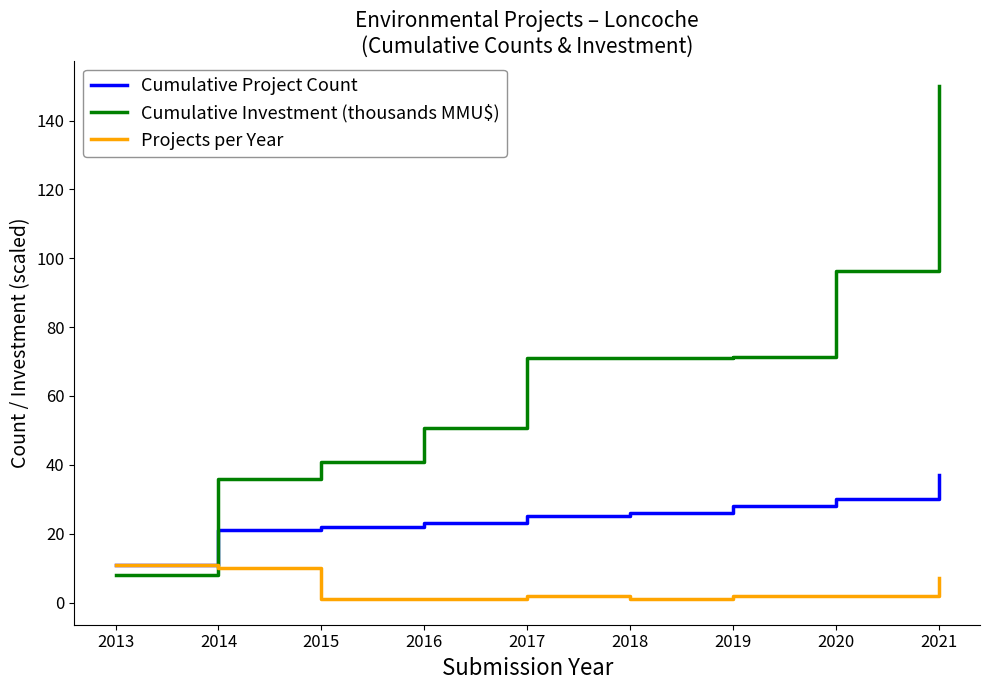

Which series has the widest spread of values?

Cumulative Investment (thousands MMU$)